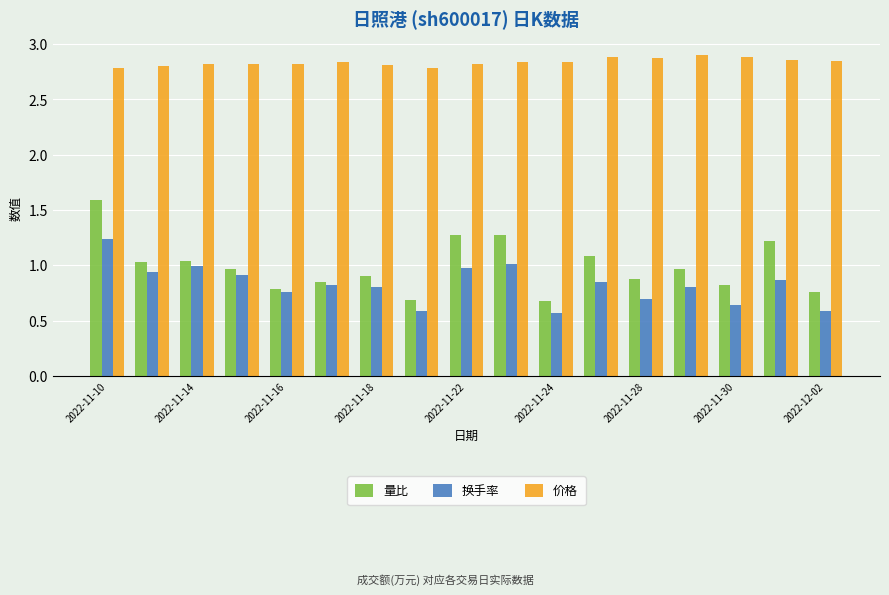

Which series has the widest spread of values?

量比